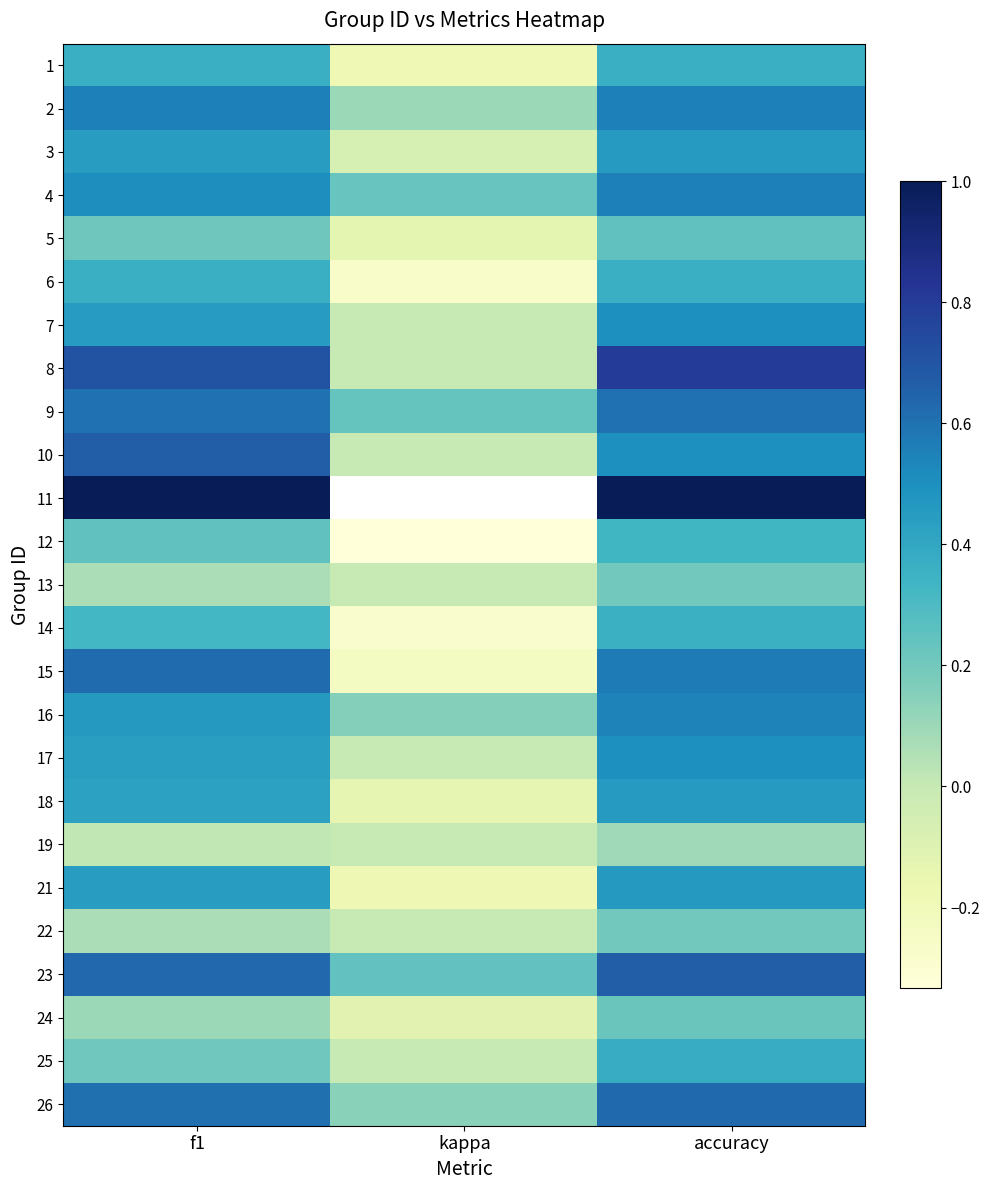

Rank the series by their average value, from highest to lowest.

11, 23, 8, 9, 26, 4, 2, 10, 16, 15, 7, 17, 3, 18, 21, 25, 1, 6, 14, 5, 13, 22, 12, 24, 19